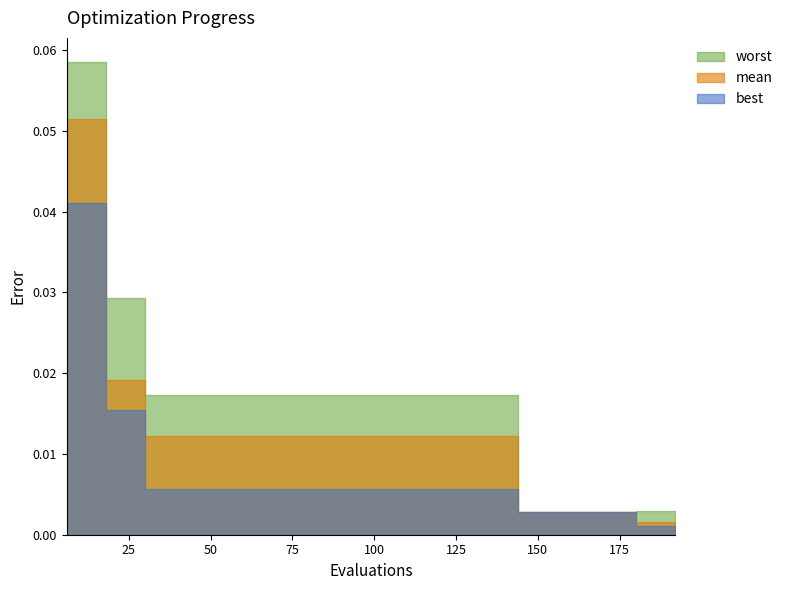

True or false: best and worst intersect in this chart.

False